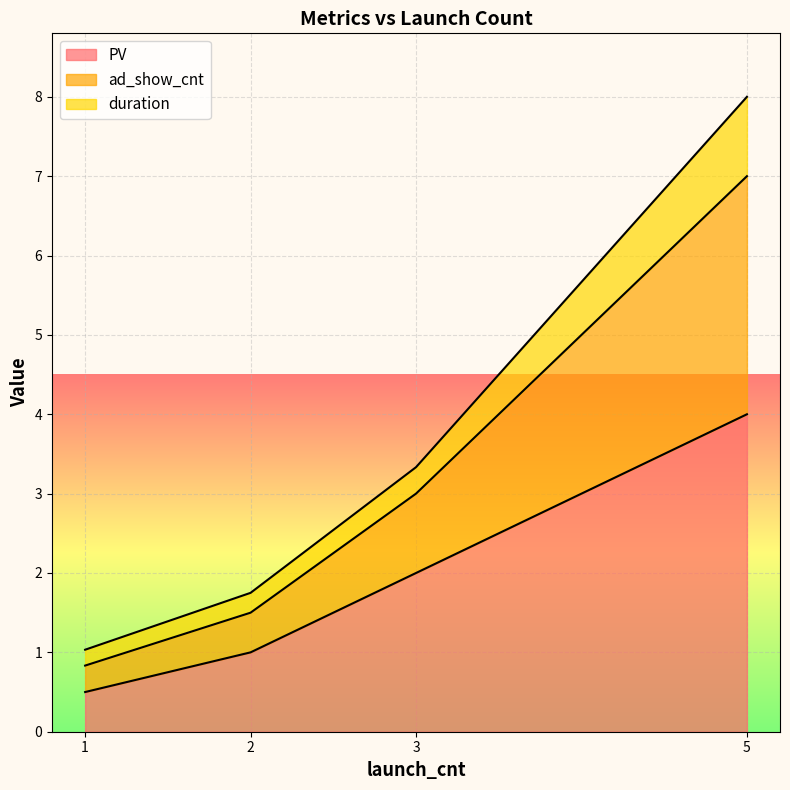

How many PV values are between 1 and 4?

3